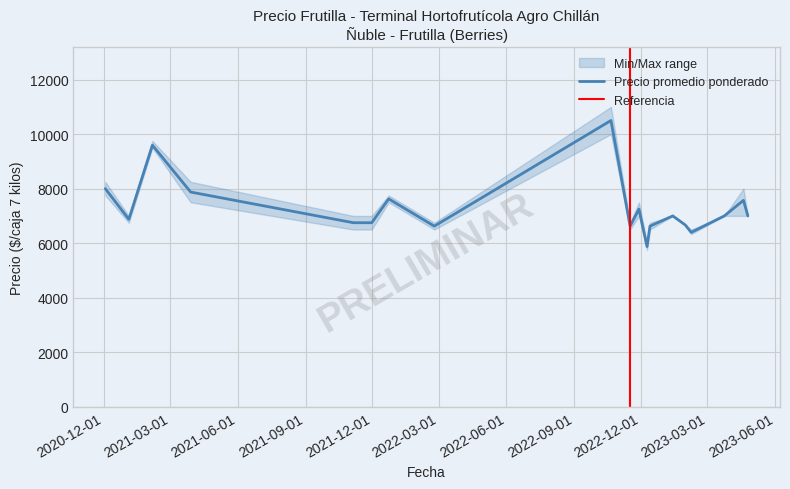

What is the difference between the maximum and minimum values in the Precio promedio ponderado series?

4625.0